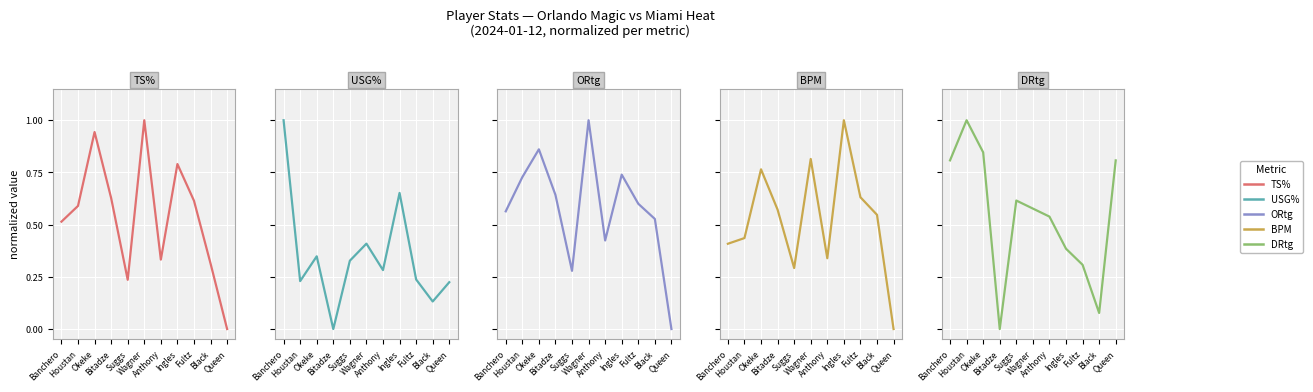

The TS% series shows 0.5 at Banchero. True or false?

True